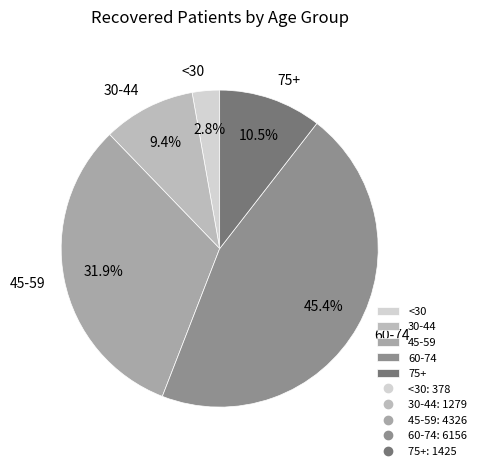

Is there a majority slice in this chart?

No